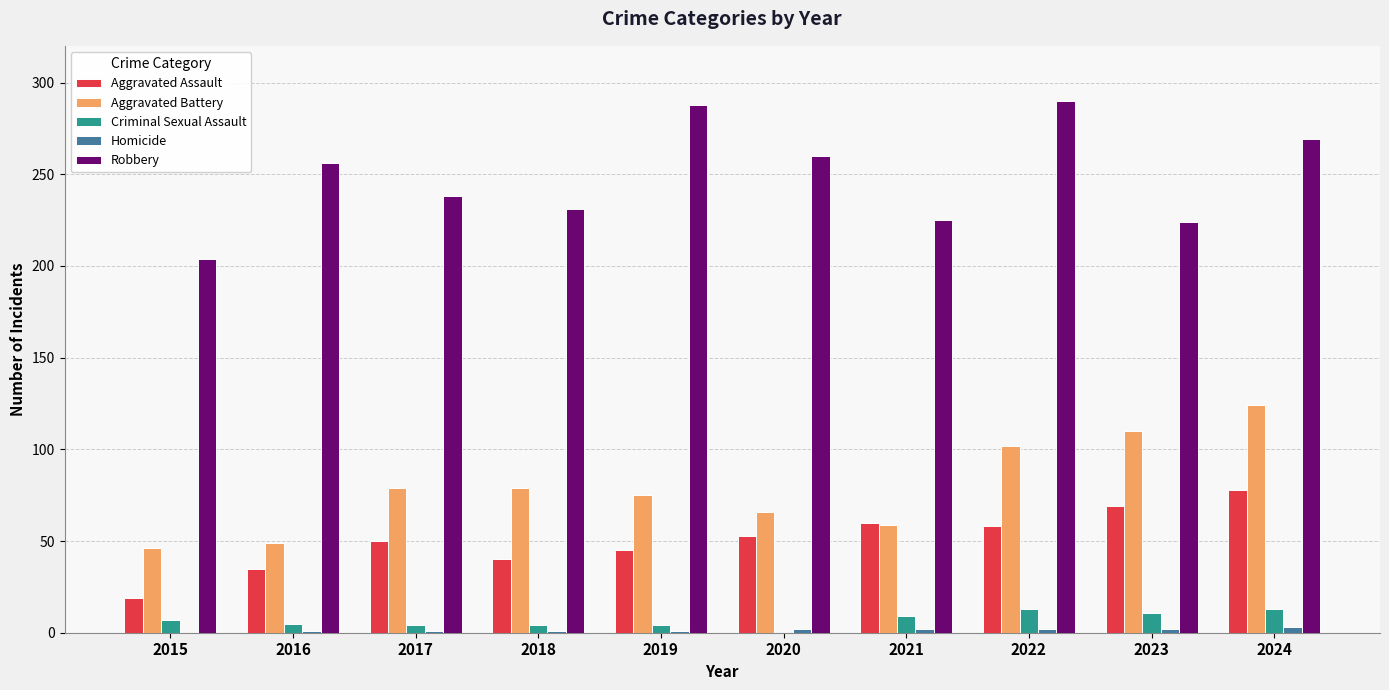

What is the sum of the Criminal Sexual Assault values at 2021 and 2017?

13